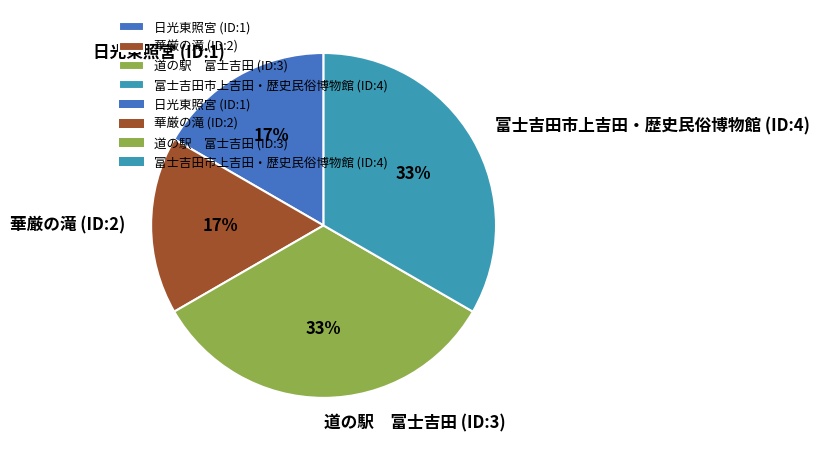

Is 日光東照宮 (ID:1) the majority of the pie?

No